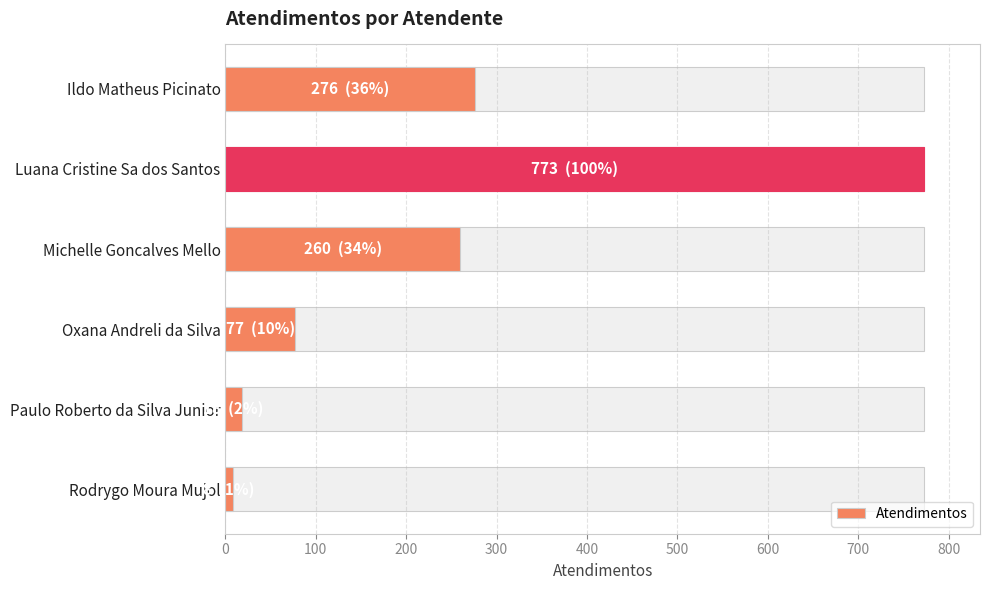

Reading left to right, extract all data points from this chart.

276	773	260	77	18	8